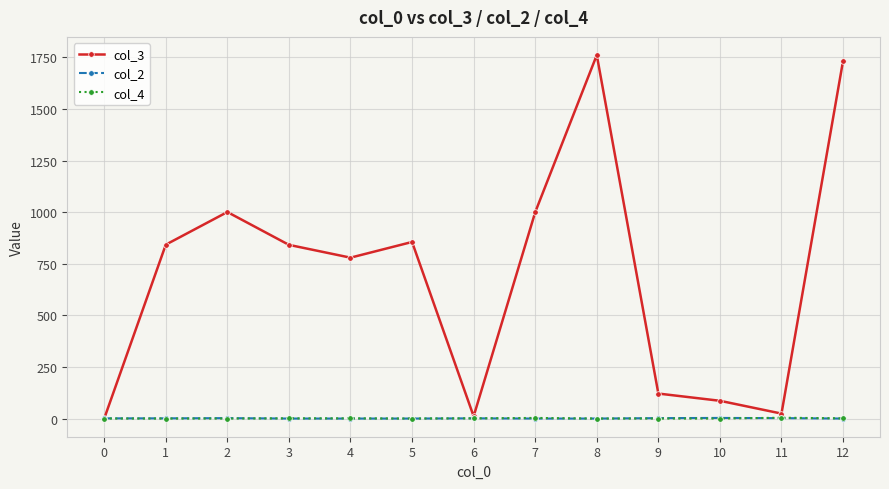

Where do col_2 and col_4 first cross each other?

2 and 3